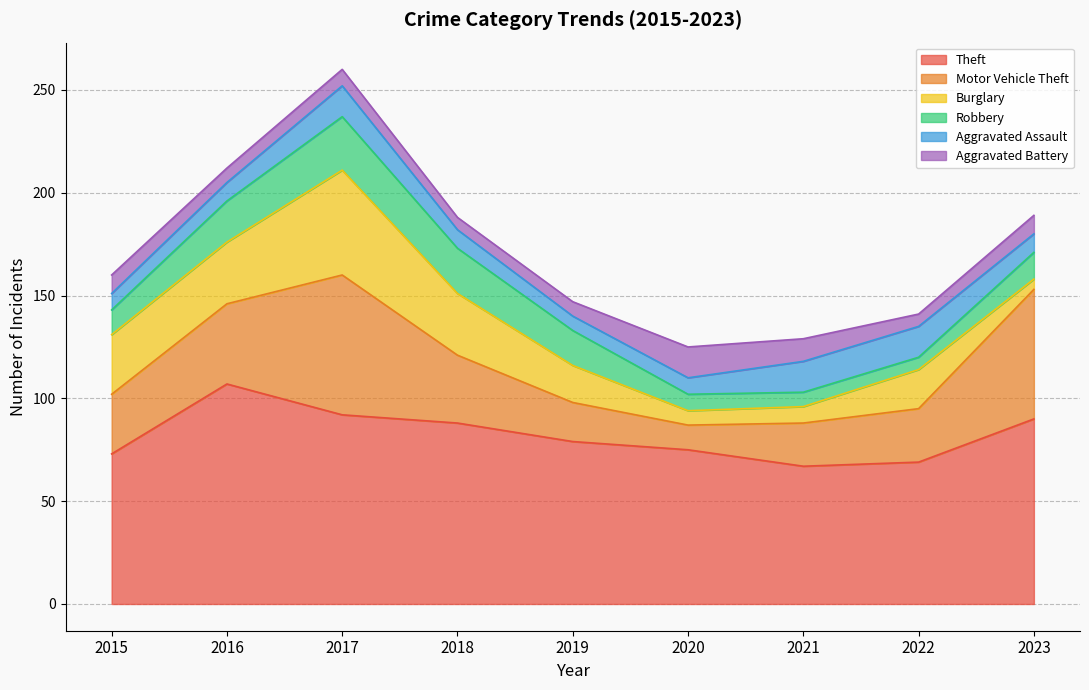

At which category does Robbery reach its first local valley?

2022